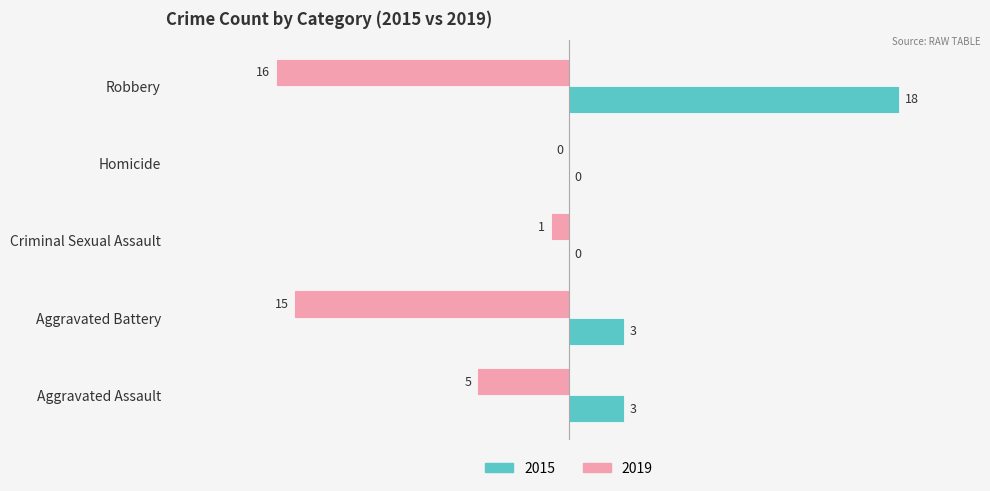

The value of 2019 at Aggravated Assault is -5. True or false?

True